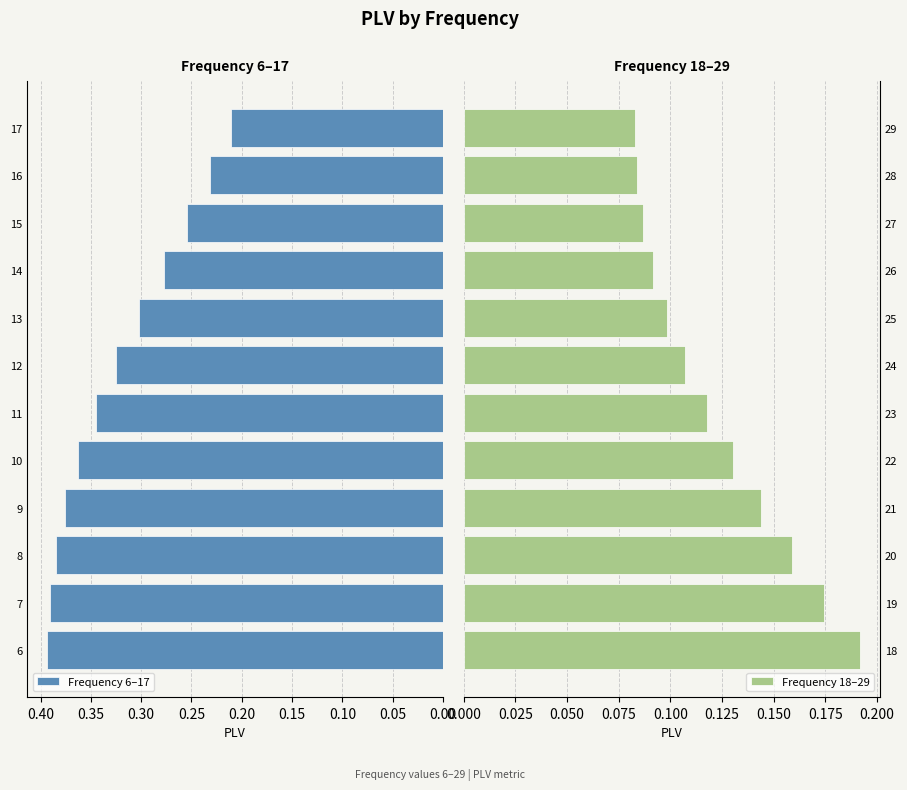

At how many categories does at least one series exceed 0?

12